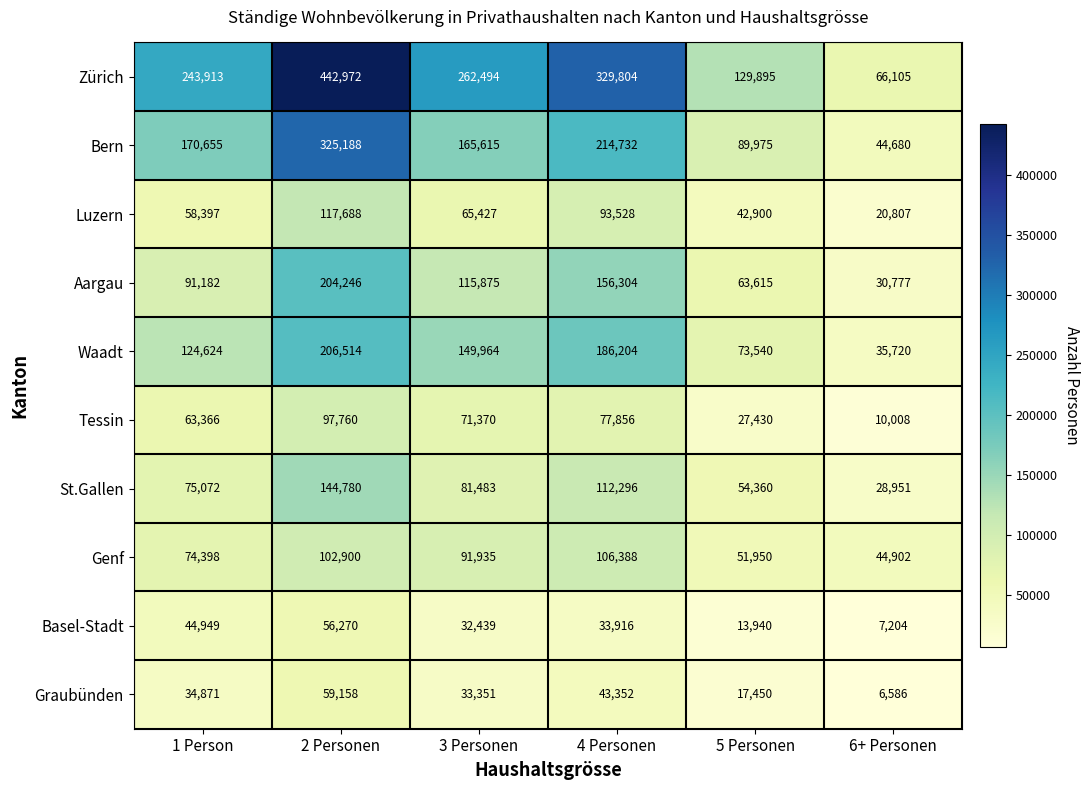

What is the difference between the highest and lowest values at 2 Personen?

386702